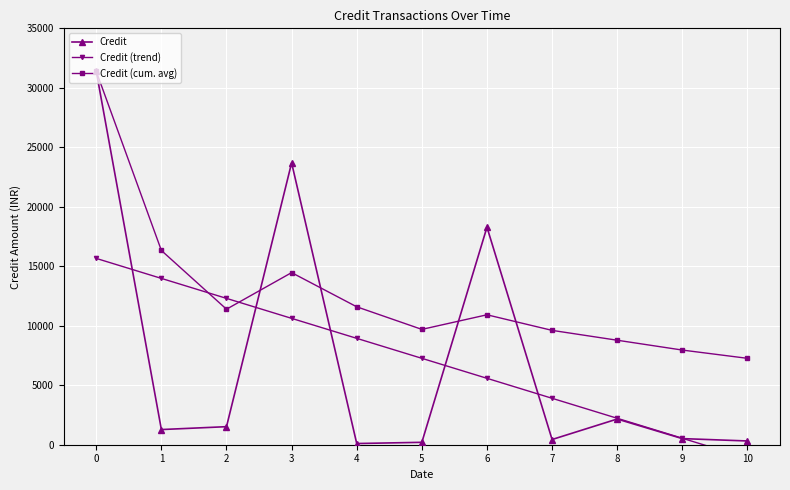

Is it true that Credit (cum. avg) equals 9694.6 at 5?

True